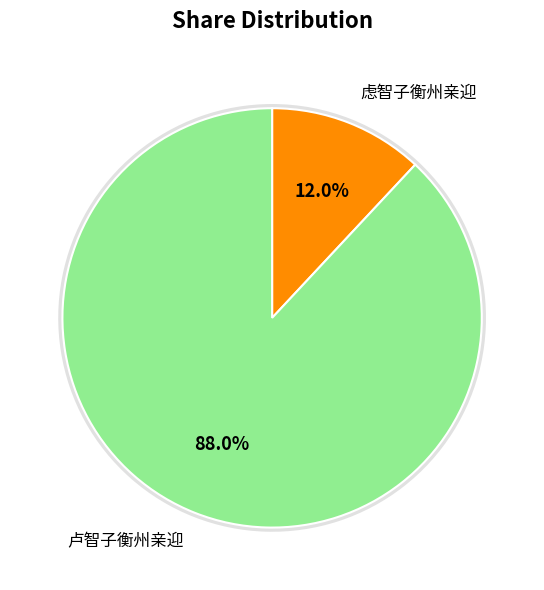

The 卢智子衡州亲迎 slice represents 94% of the pie. True or false?

False